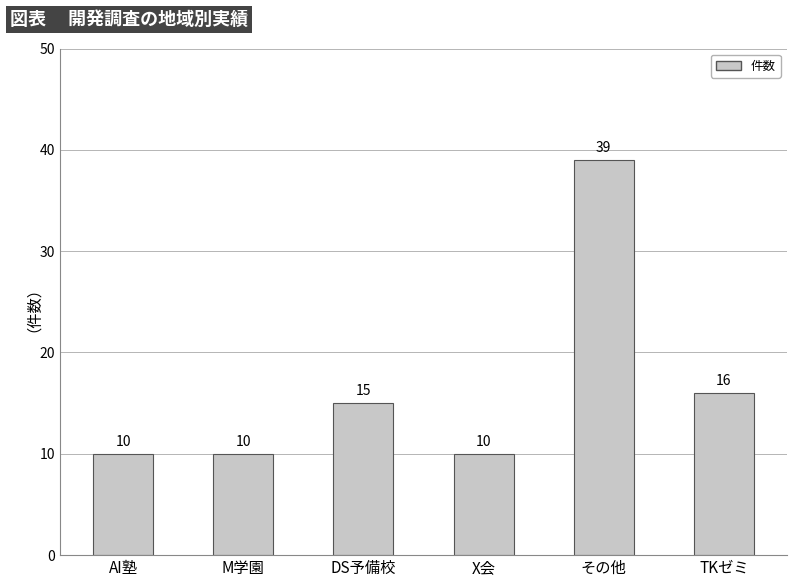

Approximately how many times larger is the value at X会 compared to AI塾?

1.0